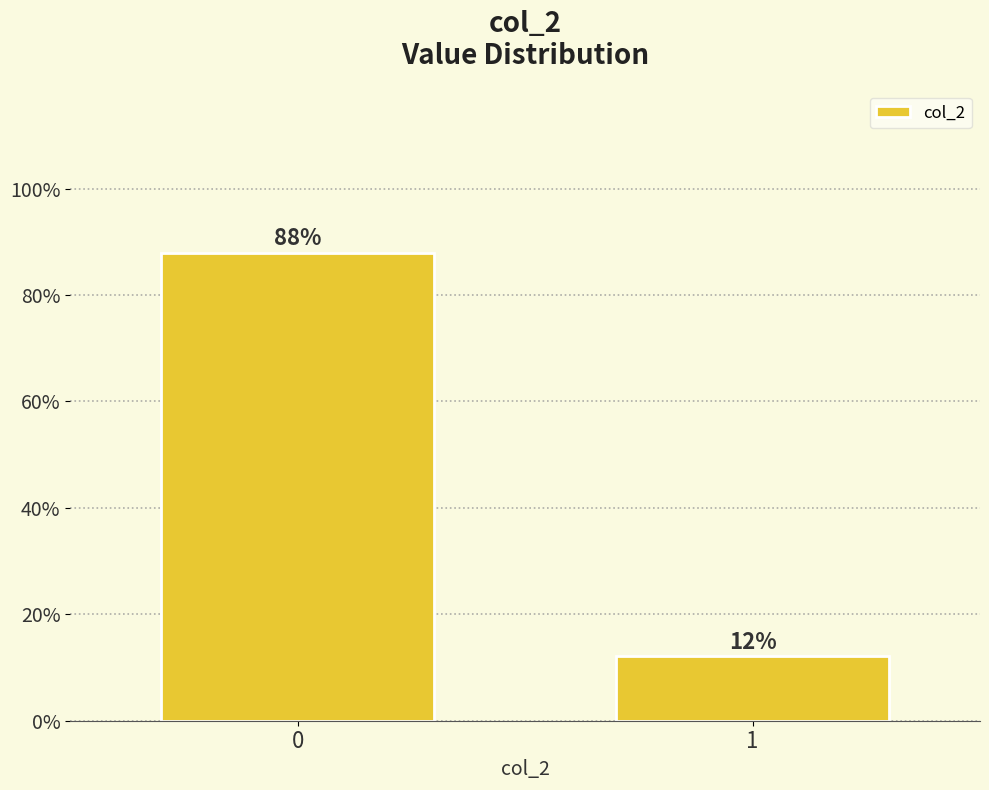

What is the value of the 1st bar from the left?

87.9